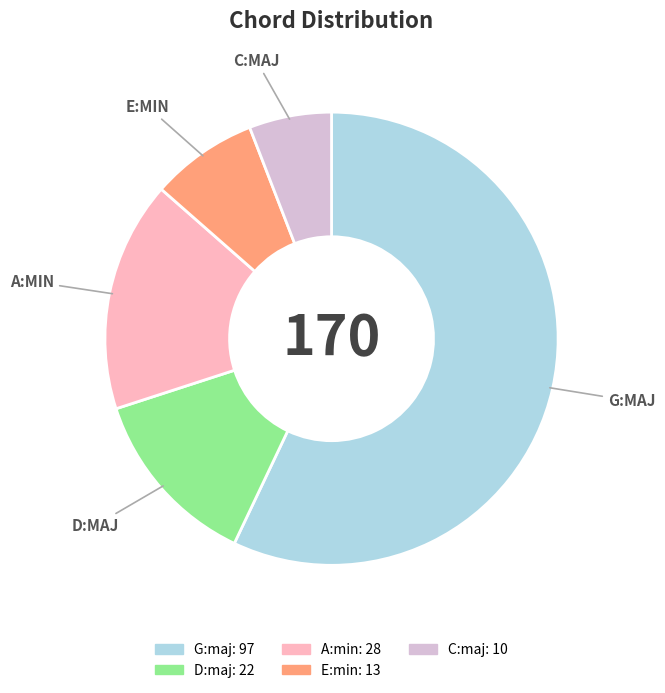

Combined, do E:min and C:maj account for over 50%?

No